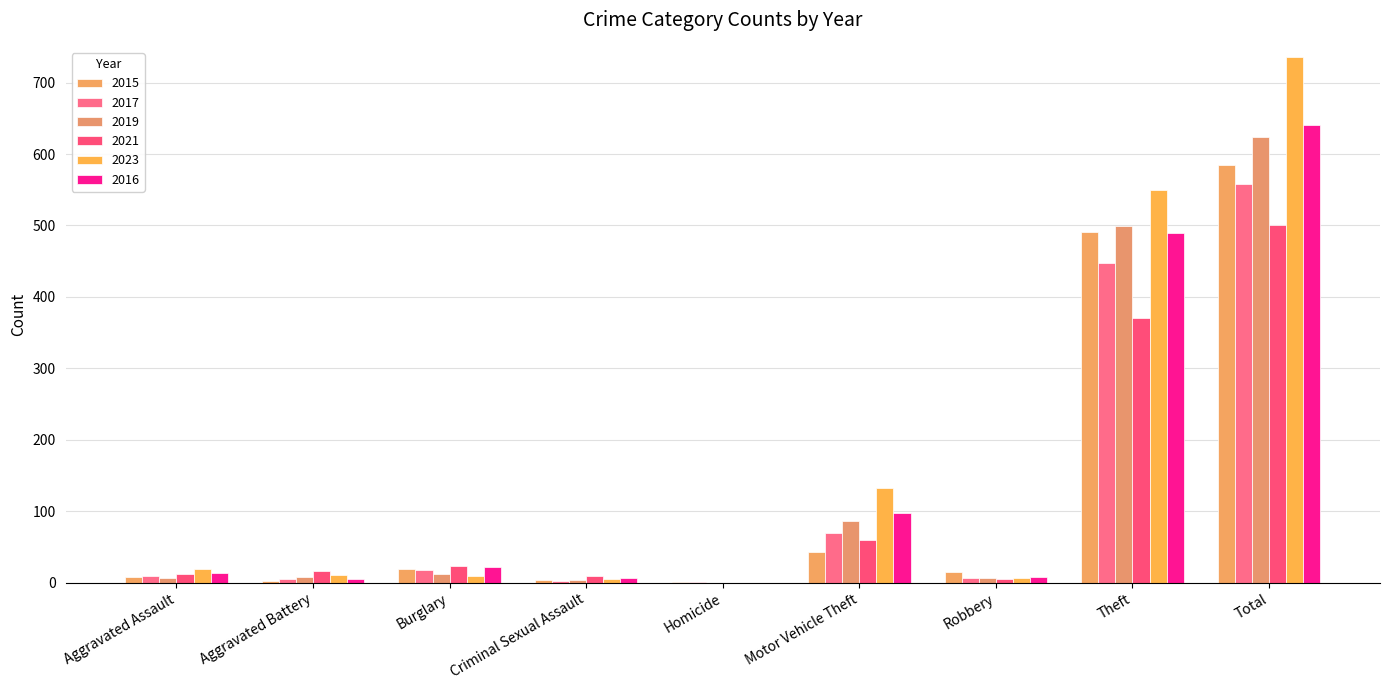

Reading right to left, list all the values displayed in this chart.

2015: Total=584	Theft=491	Robbery=15	Motor Vehicle Theft=43	Homicide=1	Criminal Sexual Assault=4	Burglary=19	Aggravated Battery=3	Aggravated Assault=8
2017: Total=558	Theft=447	Robbery=6	Motor Vehicle Theft=69	Homicide=1	Criminal Sexual Assault=2	Burglary=18	Aggravated Battery=5	Aggravated Assault=10
2019: Total=624	Theft=499	Robbery=6	Motor Vehicle Theft=87	Homicide=0	Criminal Sexual Assault=4	Burglary=12	Aggravated Battery=8	Aggravated Assault=7
2021: Total=500	Theft=371	Robbery=5	Motor Vehicle Theft=60	Homicide=0	Criminal Sexual Assault=9	Burglary=23	Aggravated Battery=17	Aggravated Assault=12
2023: Total=736	Theft=549	Robbery=7	Motor Vehicle Theft=133	Homicide=0	Criminal Sexual Assault=5	Burglary=9	Aggravated Battery=11	Aggravated Assault=19
2016: Total=641	Theft=489	Robbery=8	Motor Vehicle Theft=98	Homicide=0	Criminal Sexual Assault=6	Burglary=22	Aggravated Battery=5	Aggravated Assault=13